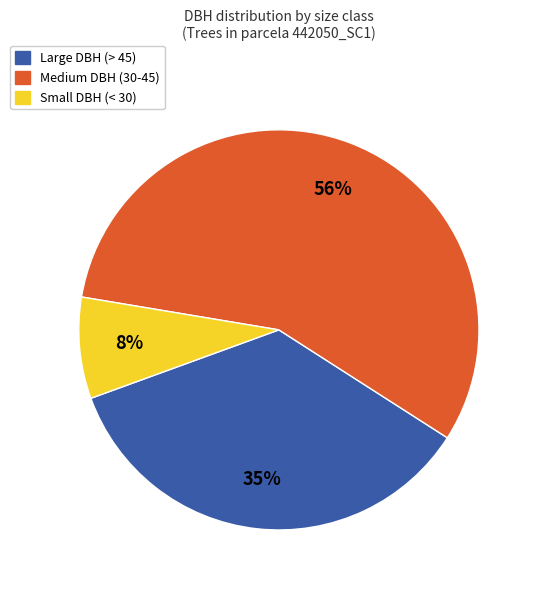

Count the number of slices in the pie.

3